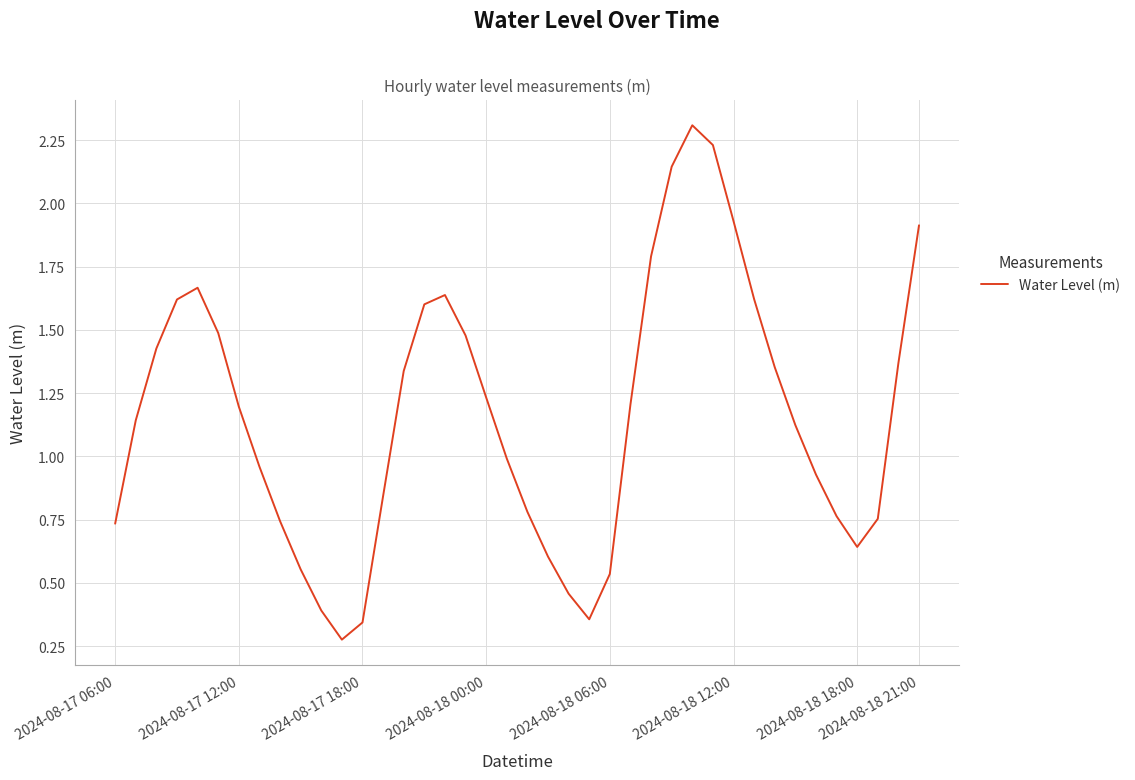

What is the maximum value shown in the chart?

2.3